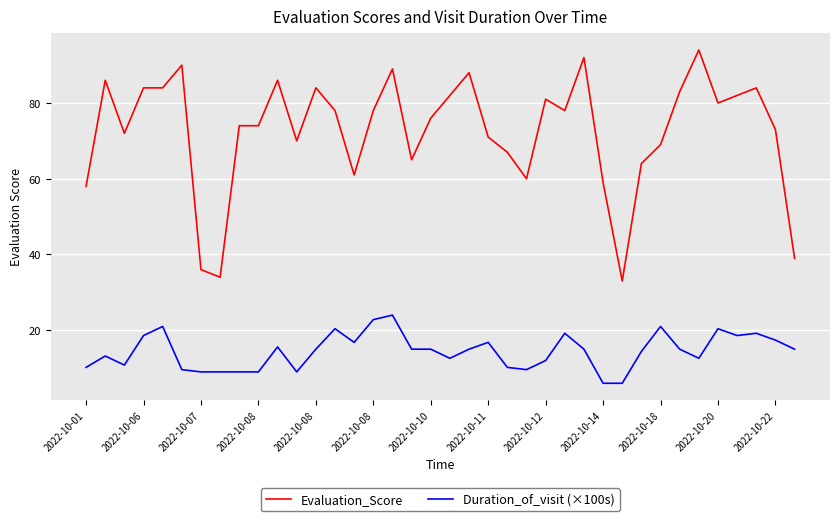

List the series in order of their overall mean, highest first.

Evaluation_Score, Duration_of_visit (×100s)